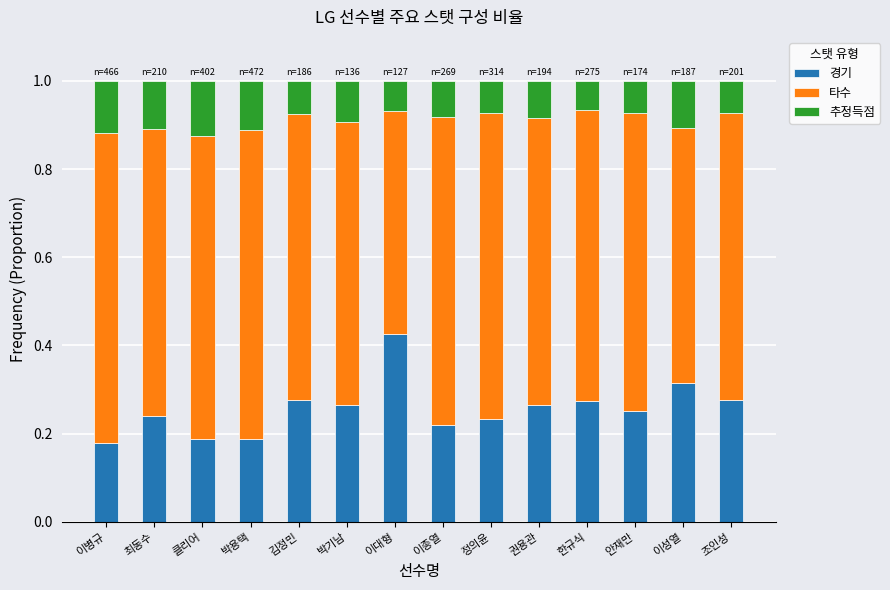

Which category has the highest value in the 경기 series?

이대형